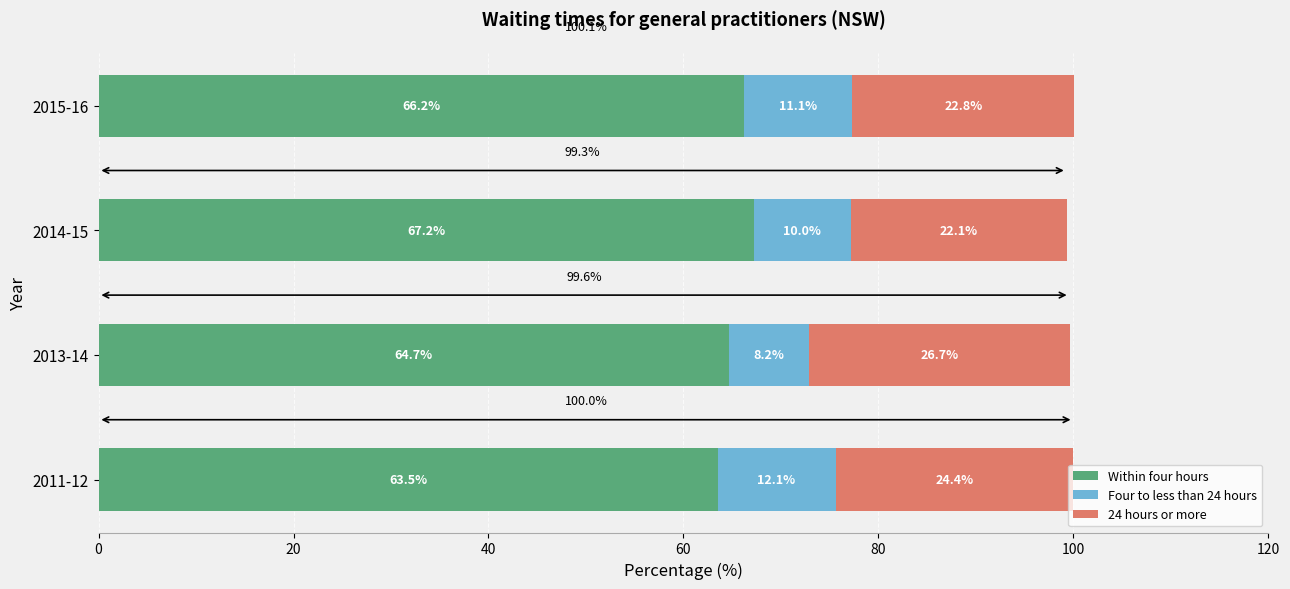

At which label does Within four hours reach its minimum?

2011-12